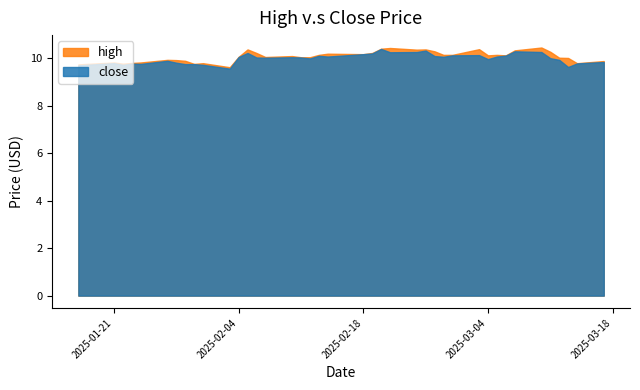

List the series in order of their peak value, lowest first.

close, high